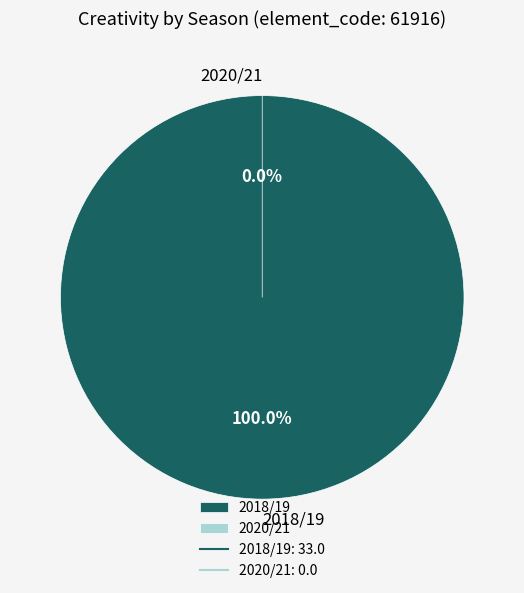

Rank the categories by value from lowest to highest.

2020/21, 2018/19